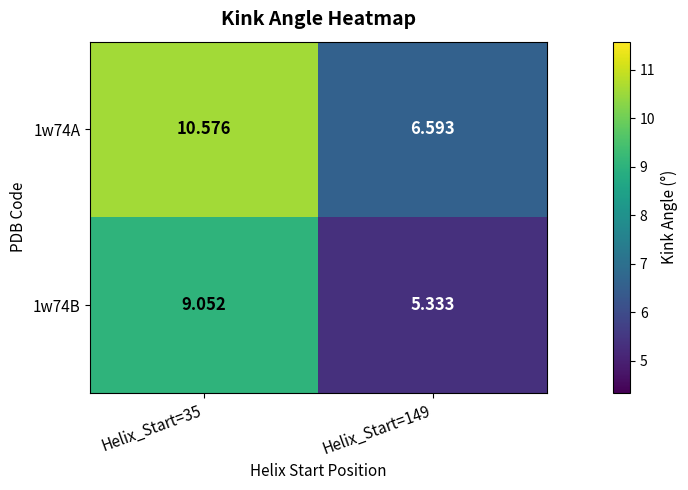

How many data points in 1w74A are less than 10?

1